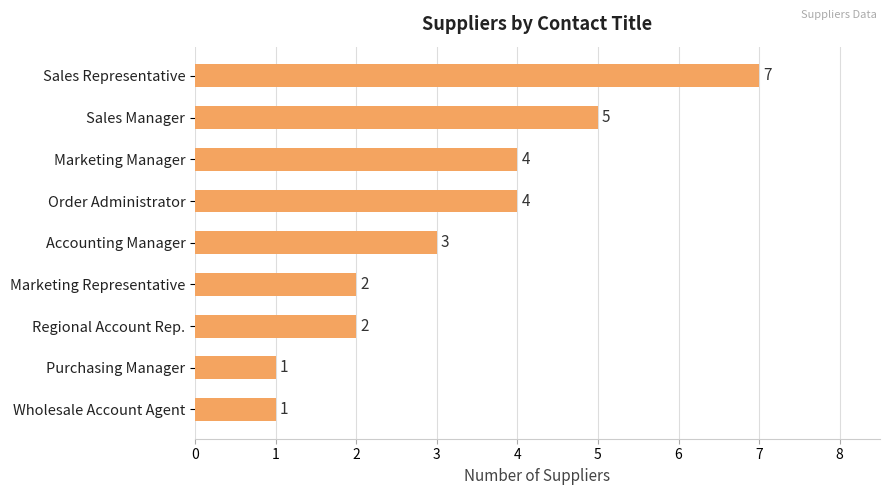

What is the sum of all values?

29